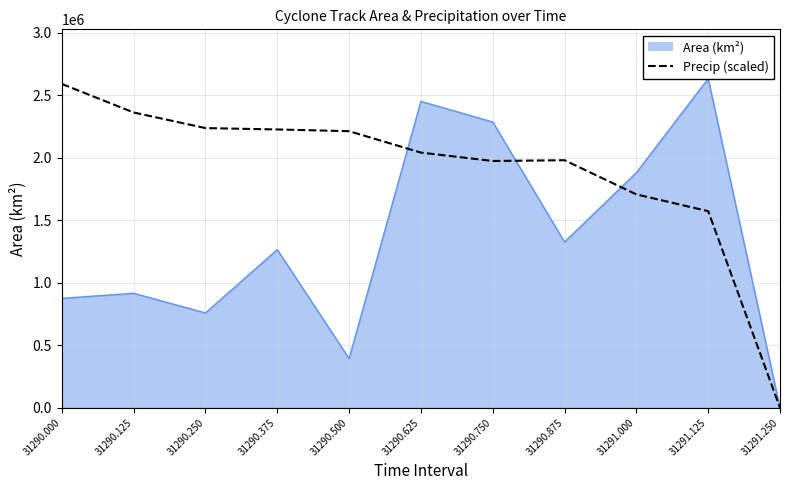

What is the difference between the maximum and second lowest values?

1018022.1